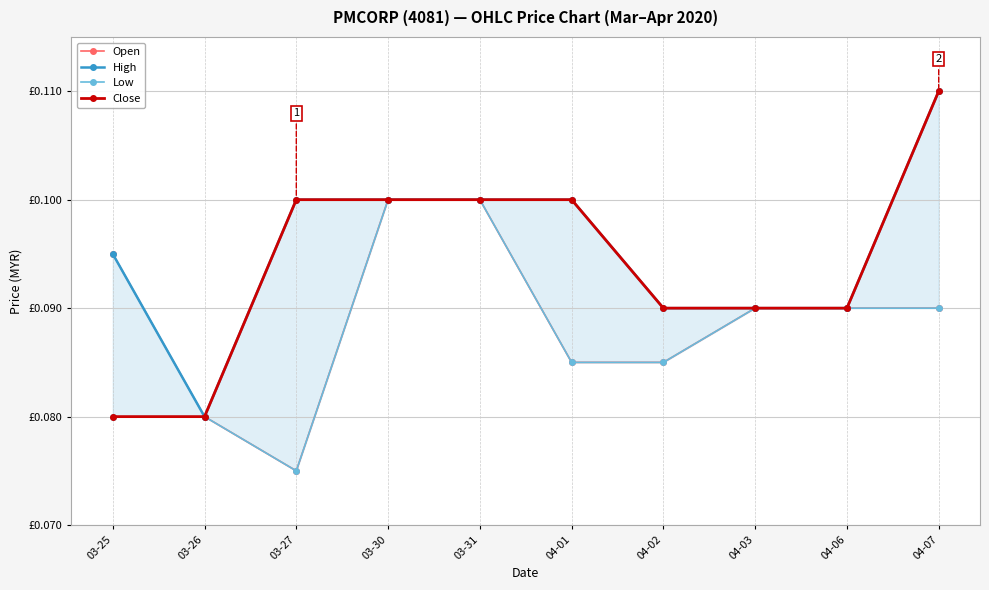

Does the chart have visible grid lines?

Yes